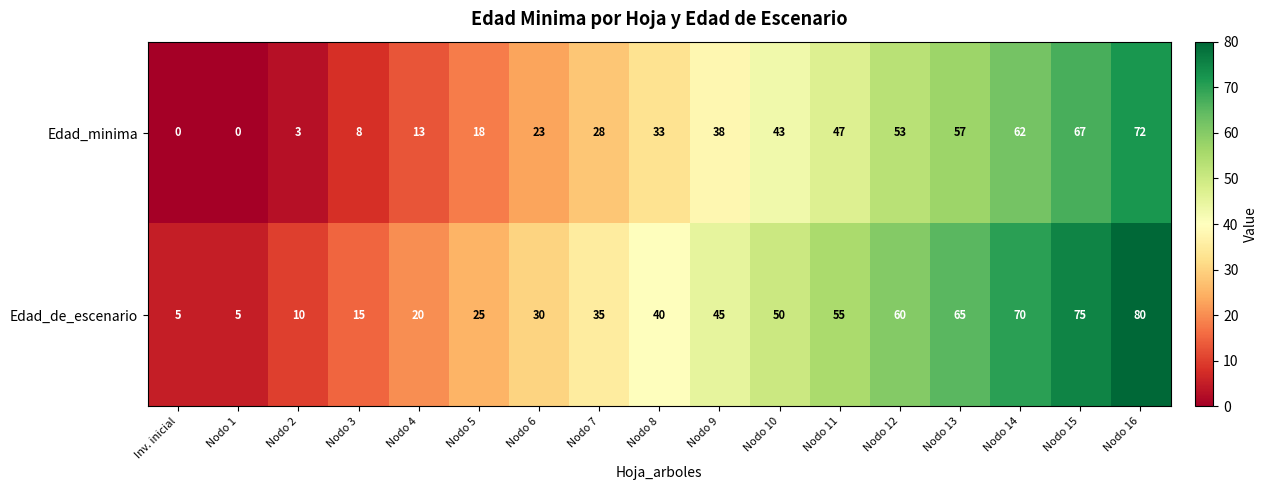

List the series in order of their peak value, highest first.

Edad_de_escenario, Edad_minima